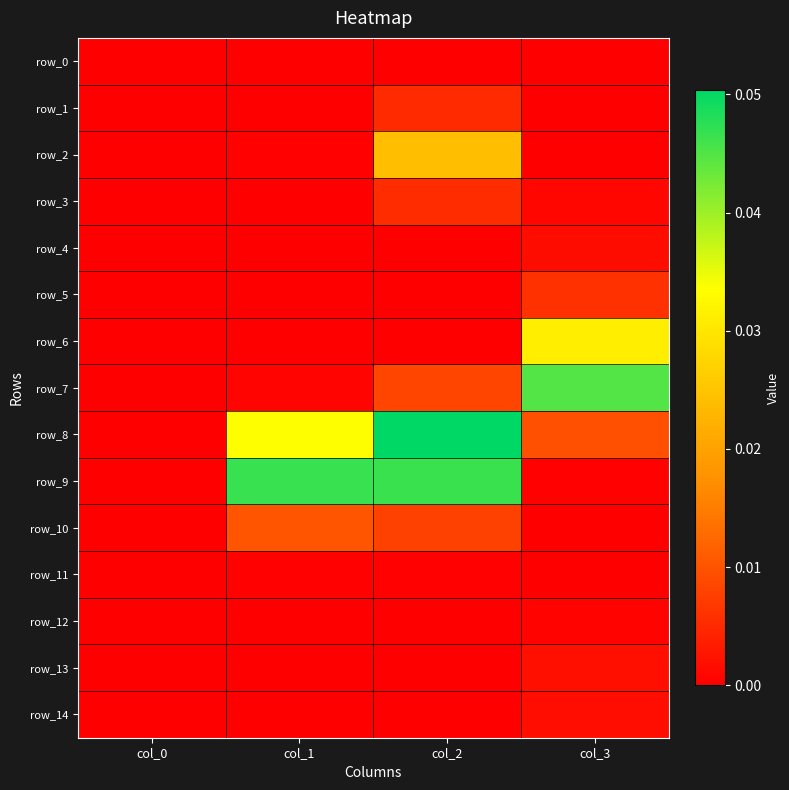

Rank the series at col_3 from highest to lowest value.

row_7, row_6, row_8, row_5, row_13, row_14, row_4, row_3, row_12, row_9, row_10, row_11, row_0, row_1, row_2